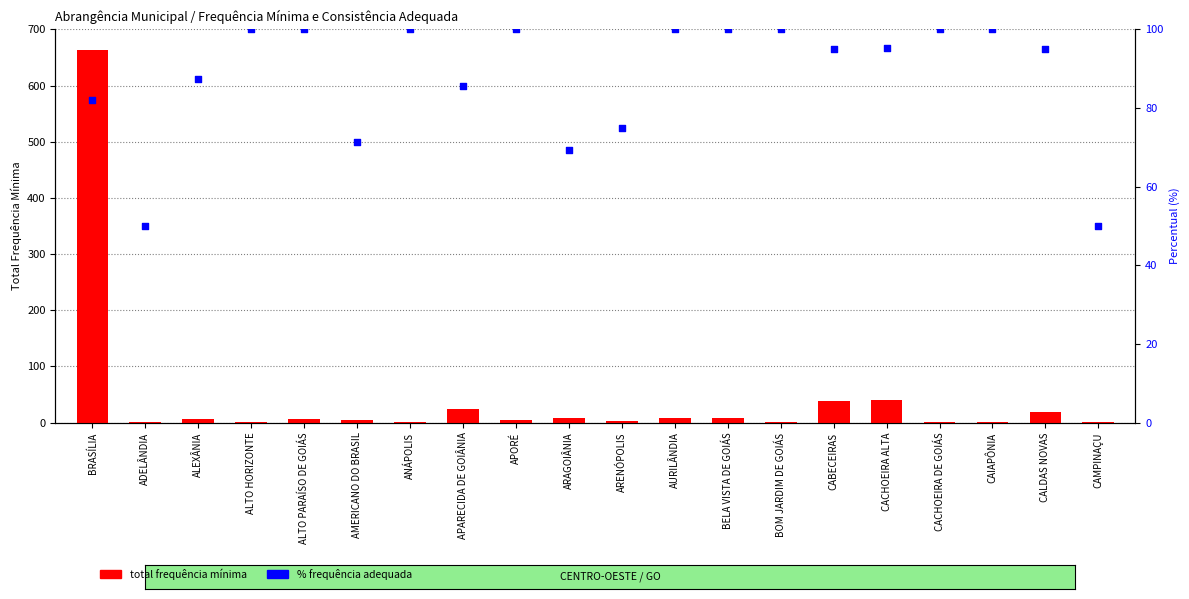

Which series reaches the maximum Y coordinate?

total frequência mínima